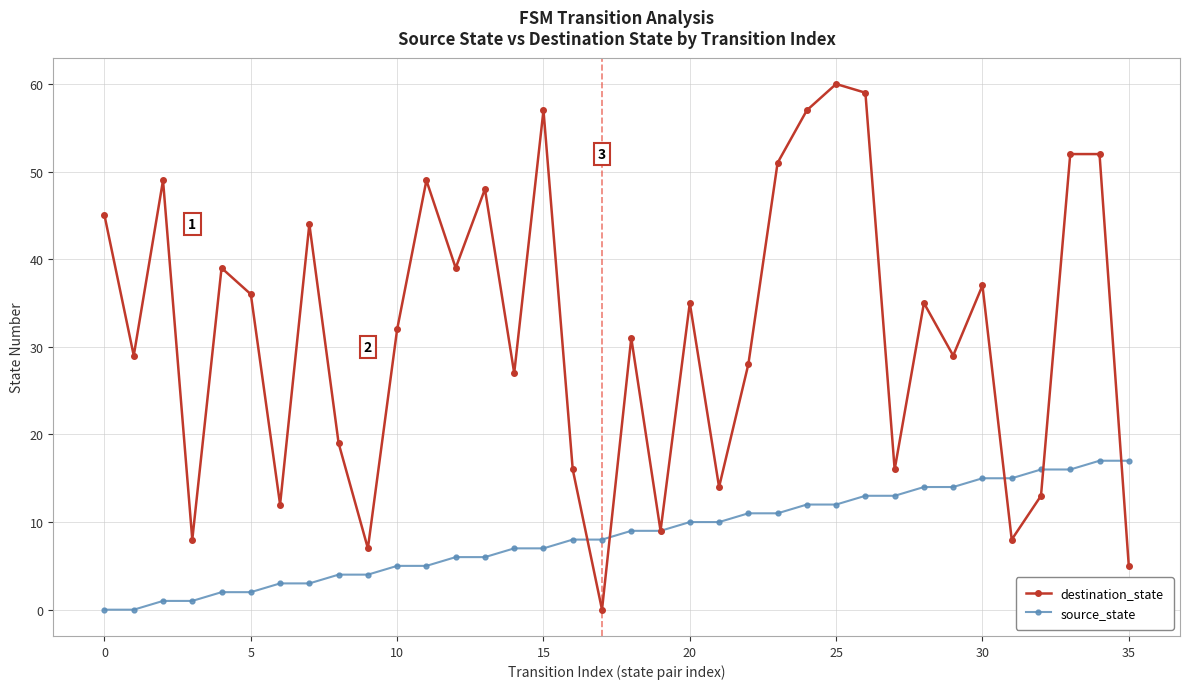

What is the highest value of the destination_state series?

60